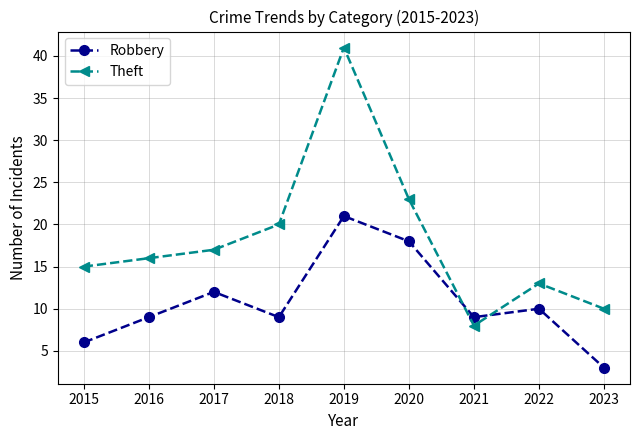

Rank the series by their maximum value, from lowest to highest.

Robbery, Theft